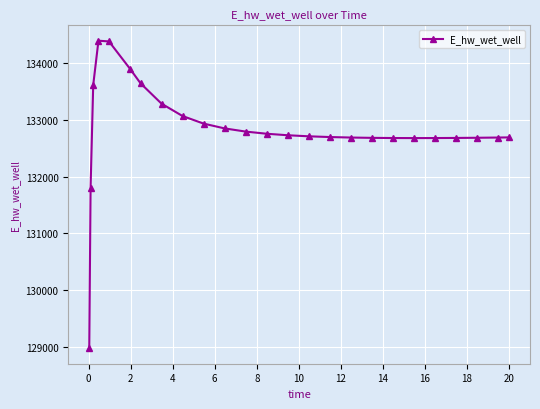

True or false: there are more than 0 points higher than both neighbors.

True